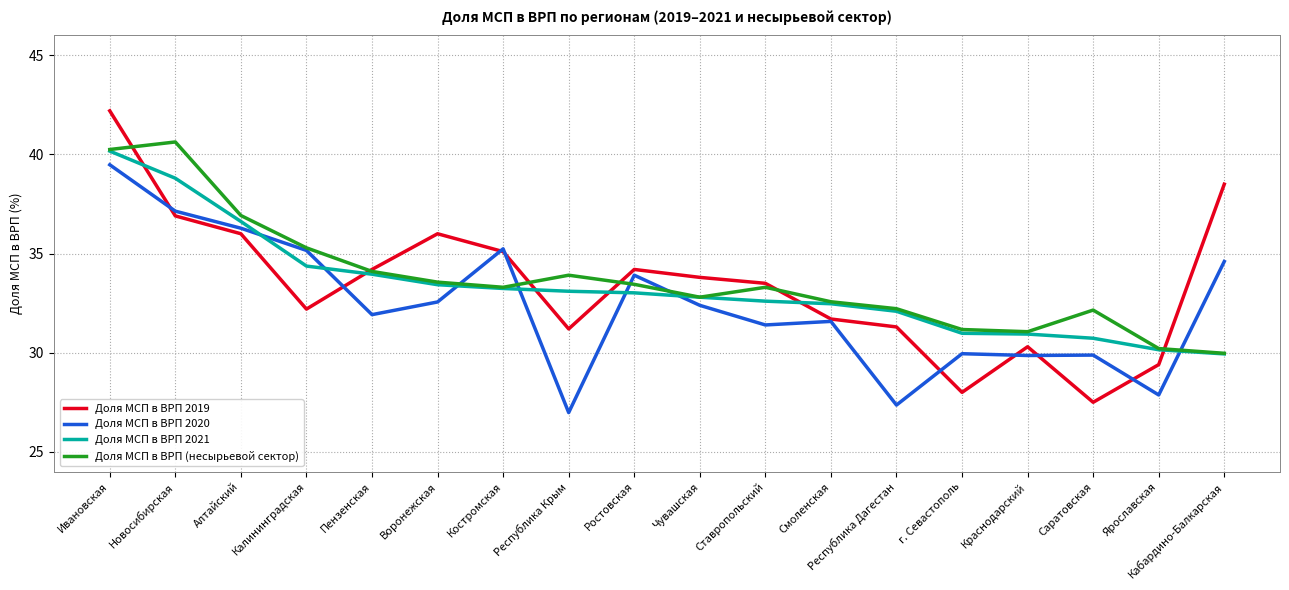

At which category does the chart reach its peak across all series?

Ивановская